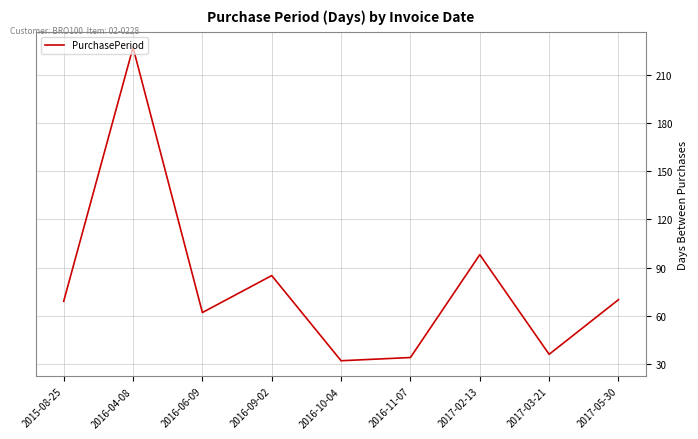

Reading right to left, what are all the values shown in this chart?

70	36	98	34	32	85	62	227	69